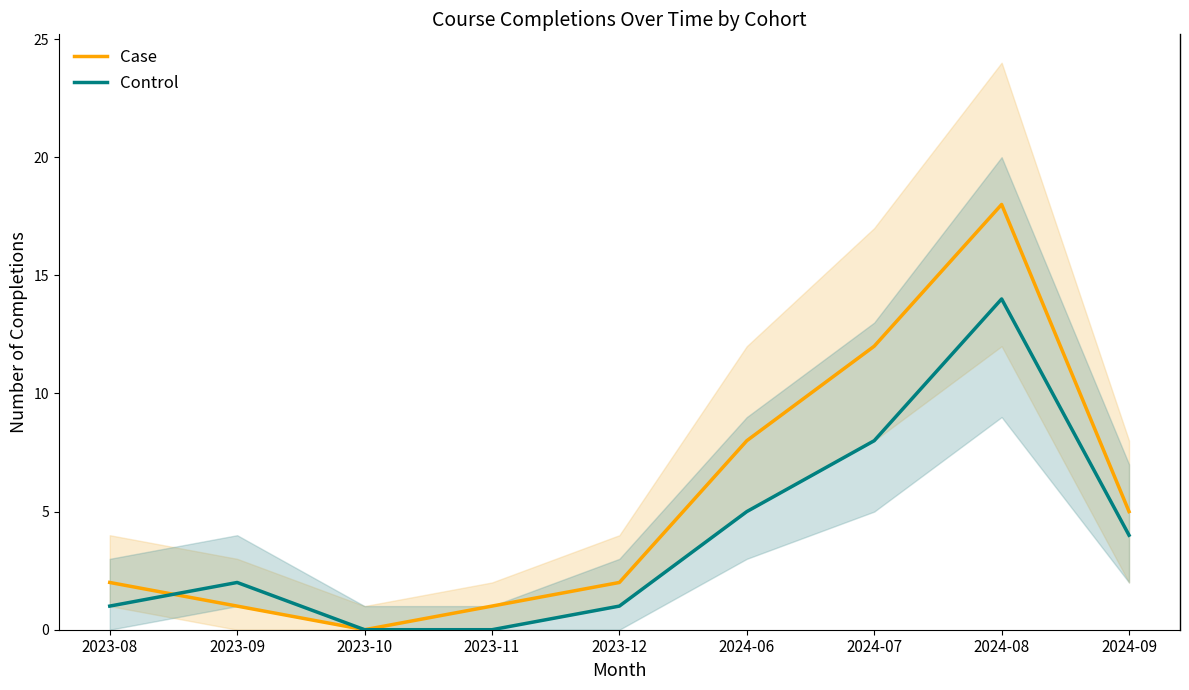

The value of Case at 2024-09 is 3. True or false?

False